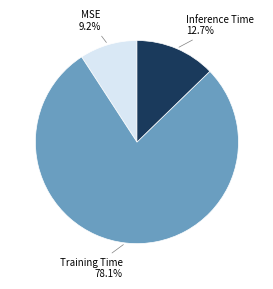

Is there any slice that represents more than half of the pie?

Yes